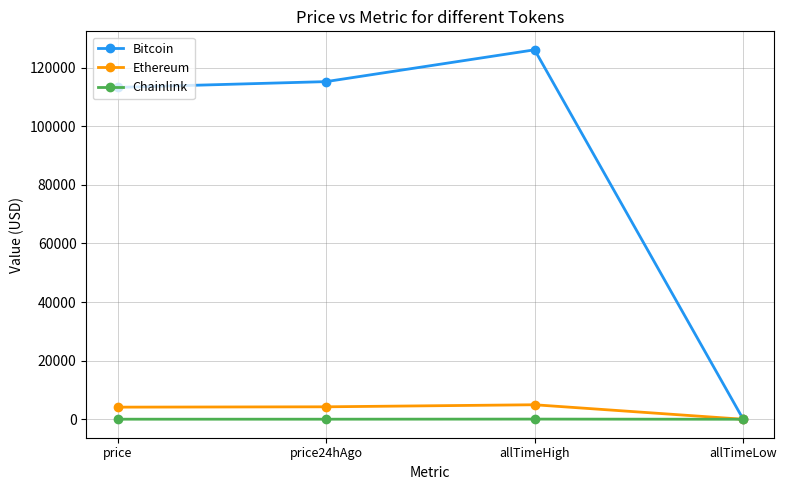

How many values in the Ethereum series are below 4246?

2